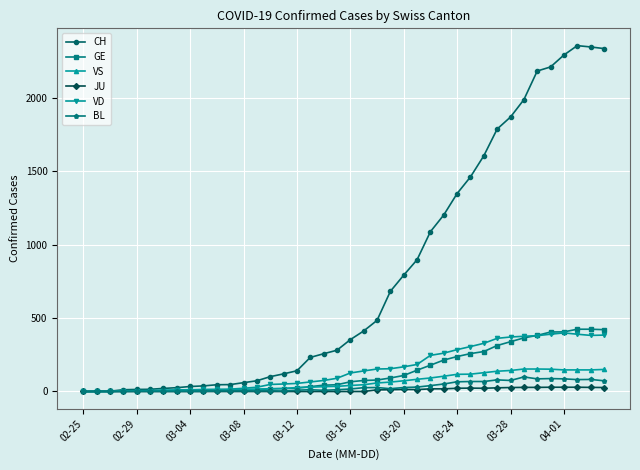

Which series has the widest spread of values?

CH